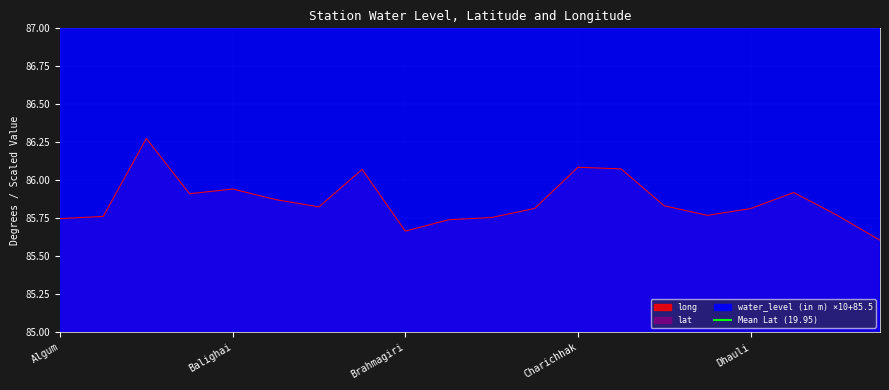

At Alipada, list the series in order from largest to smallest.

water_level (in m), long, lat